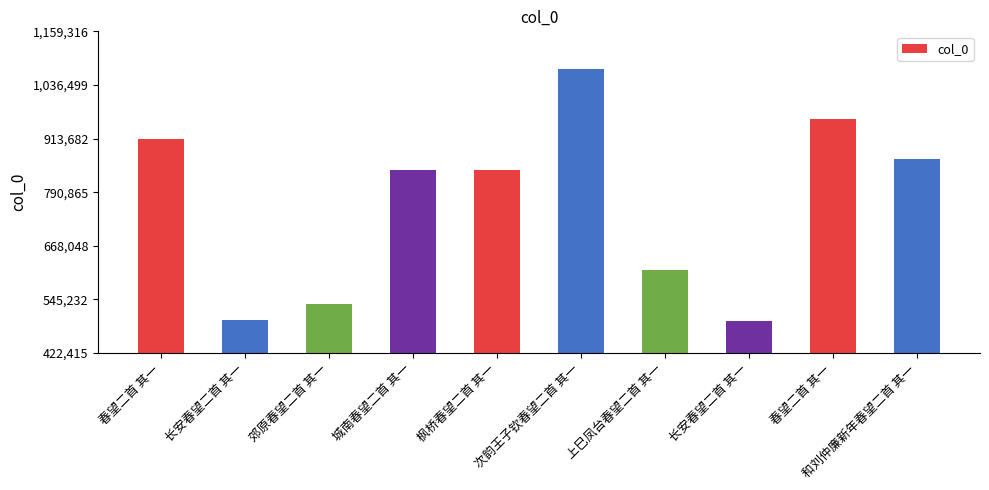

Where does the data first go above 842419?

春望二首 其一